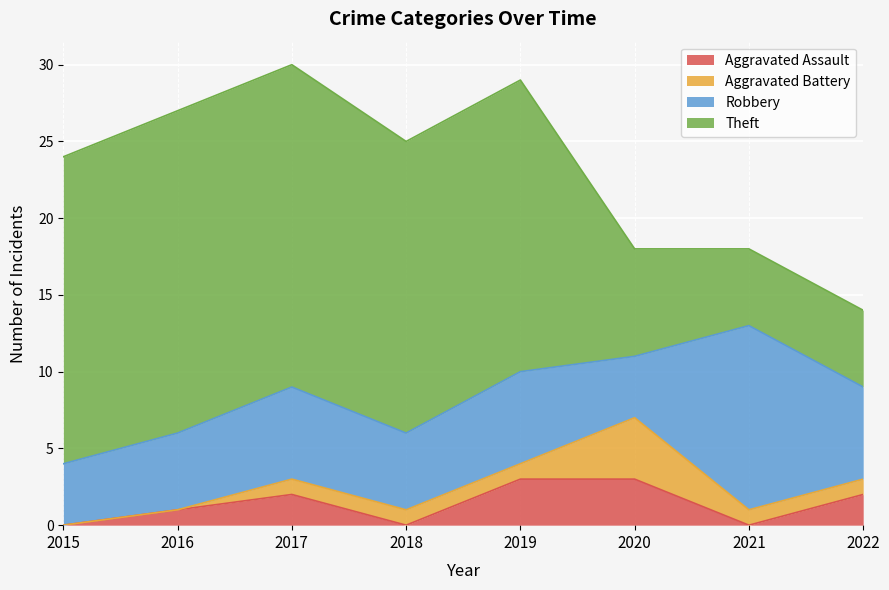

At how many categories does at least one series exceed 3?

8